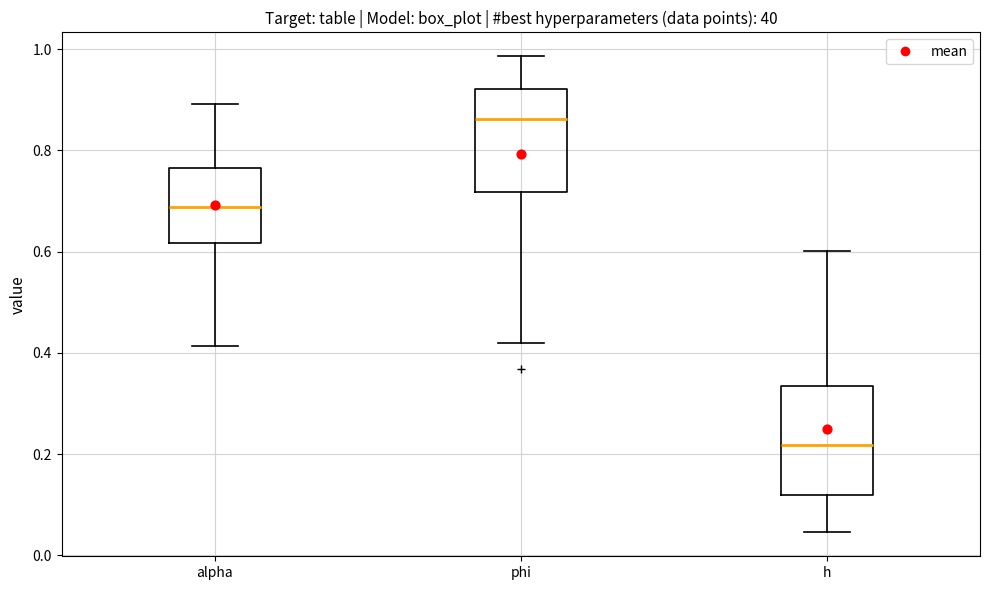

Reading left to right, transcribe this box plot: for each box, give where its median line is, the range the box spans, and where its two whiskers end, as read against the y-axis. The values are not printed on the chart, so give them approximately, as read against the axis.

alpha: median 0.68, box 0.62 to 0.76, whiskers 0.42 to 0.90
phi: median 0.86, box 0.72 to 0.92, whiskers 0.42 to 0.98
h: median 0.22, box 0.12 to 0.34, whiskers 0.04 to 0.60